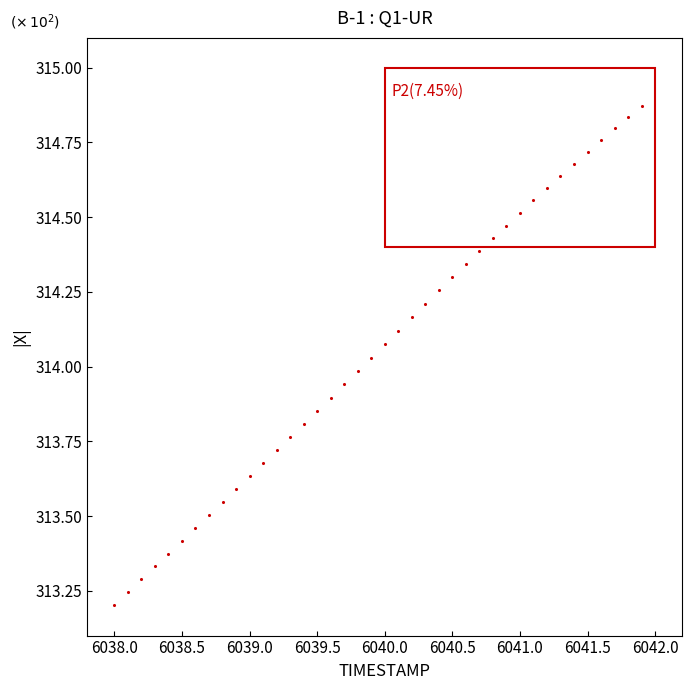

What is the range of Y values (max minus min)?

1.7